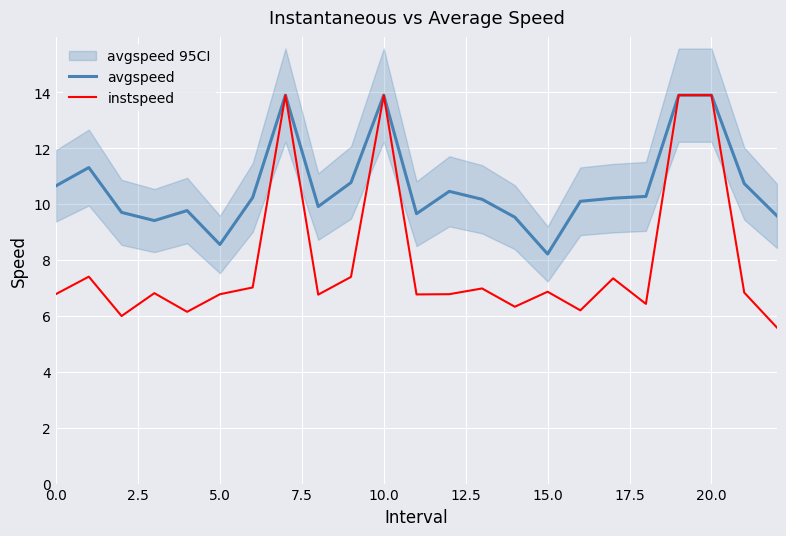

True or false: avgspeed has a value of 4.4 at 20.0.

False